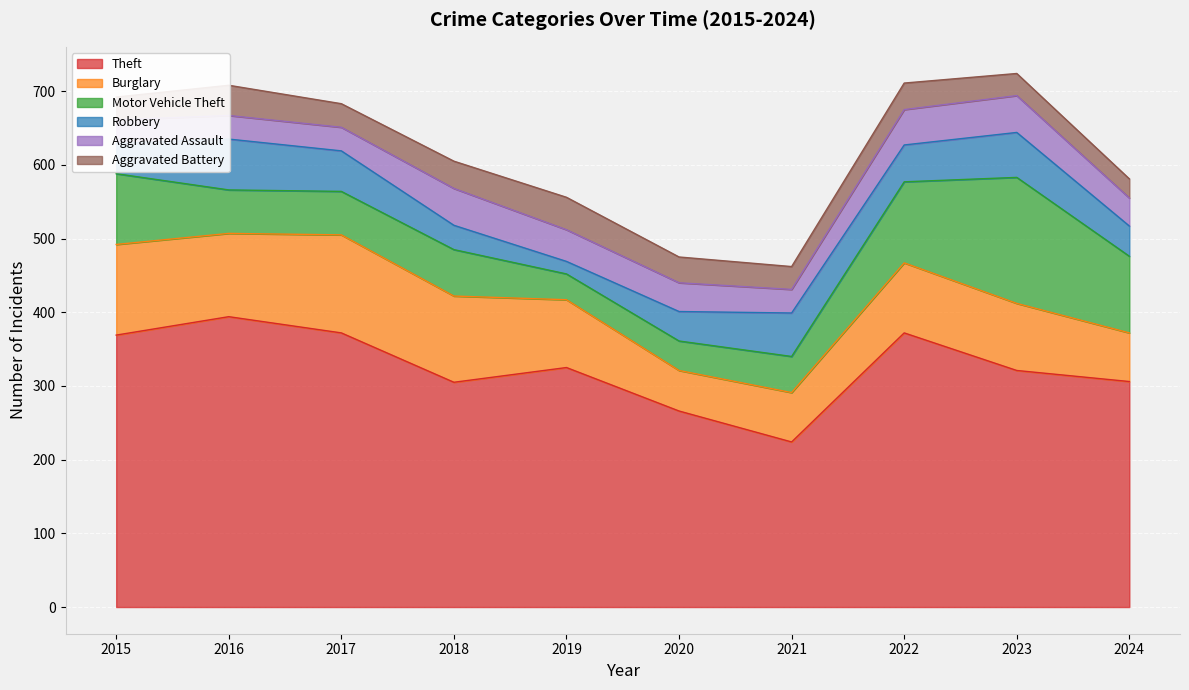

Reading left to right, transcribe all the data shown in this chart.

Theft: 369	394	372	305	325	266	224	372	321	306
Burglary: 123	113	133	117	92	55	67	95	91	66
Motor Vehicle Theft: 96	59	59	63	35	40	49	110	171	104
Robbery: 41	69	55	33	17	40	59	50	61	41
Aggravated Assault: 32	32	32	50	43	39	32	48	50	38
Aggravated Battery: 31	41	32	37	44	35	31	36	30	26